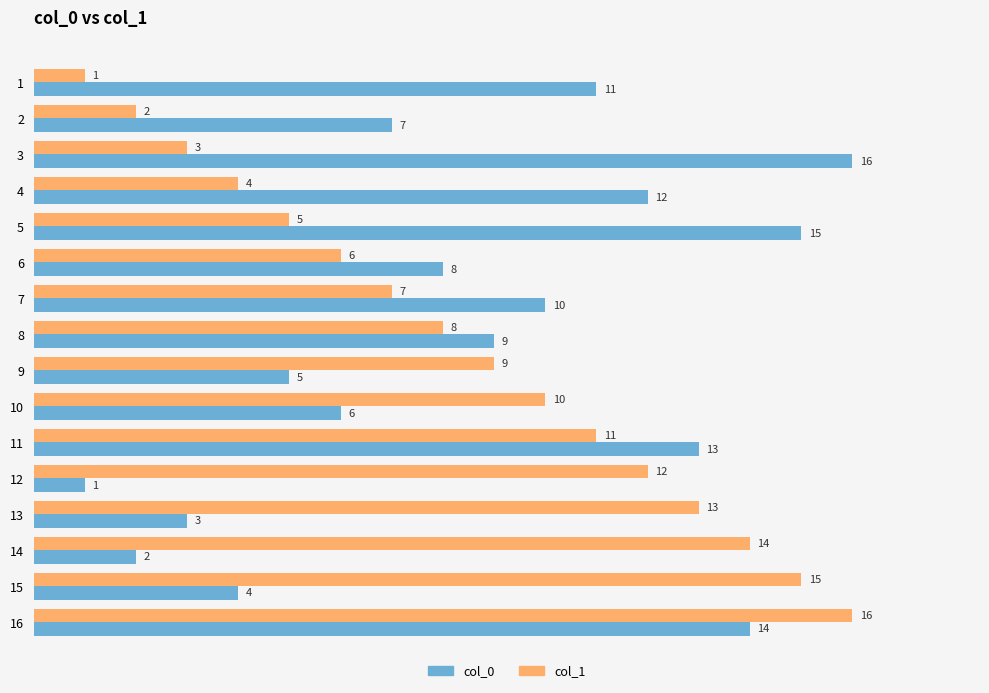

At how many categories does at least one series exceed 4?

16